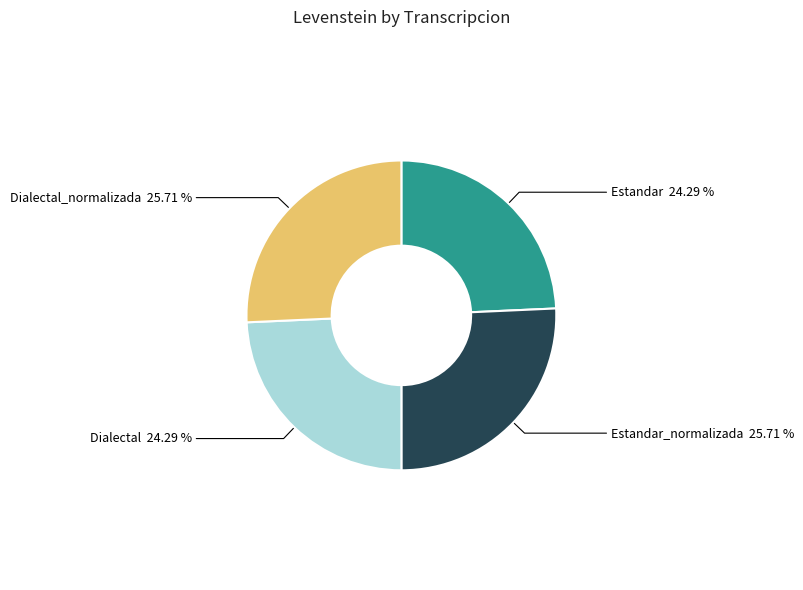

Is the sum of Estandar_normalizada and Dialectal_normalizada greater than half?

Yes